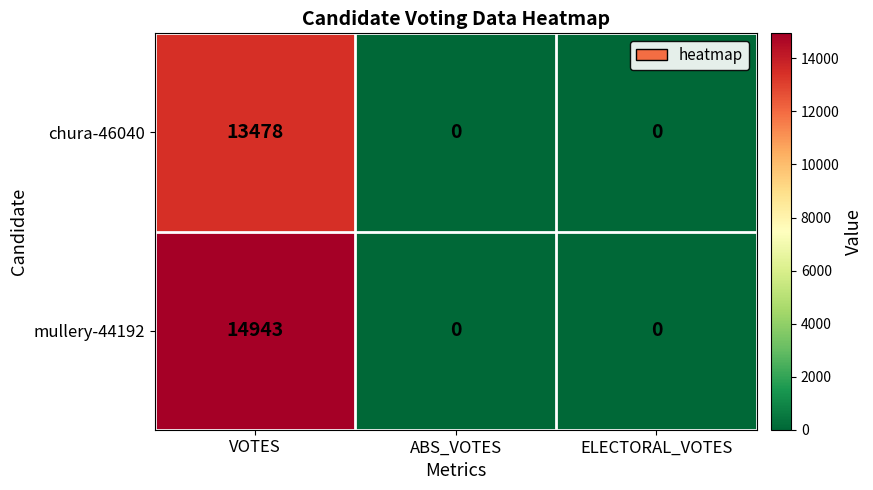

Which series has the largest range (max minus min)?

mullery-44192